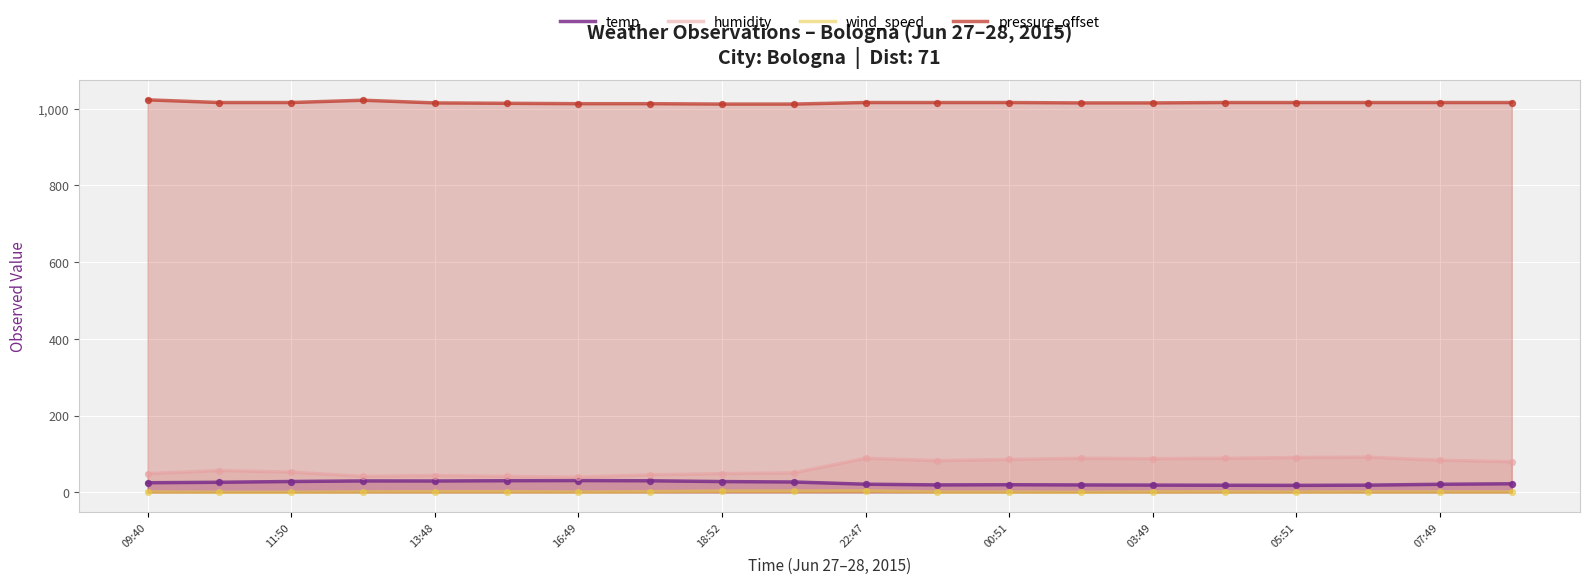

Which series reaches the maximum Y coordinate?

pressure_offset